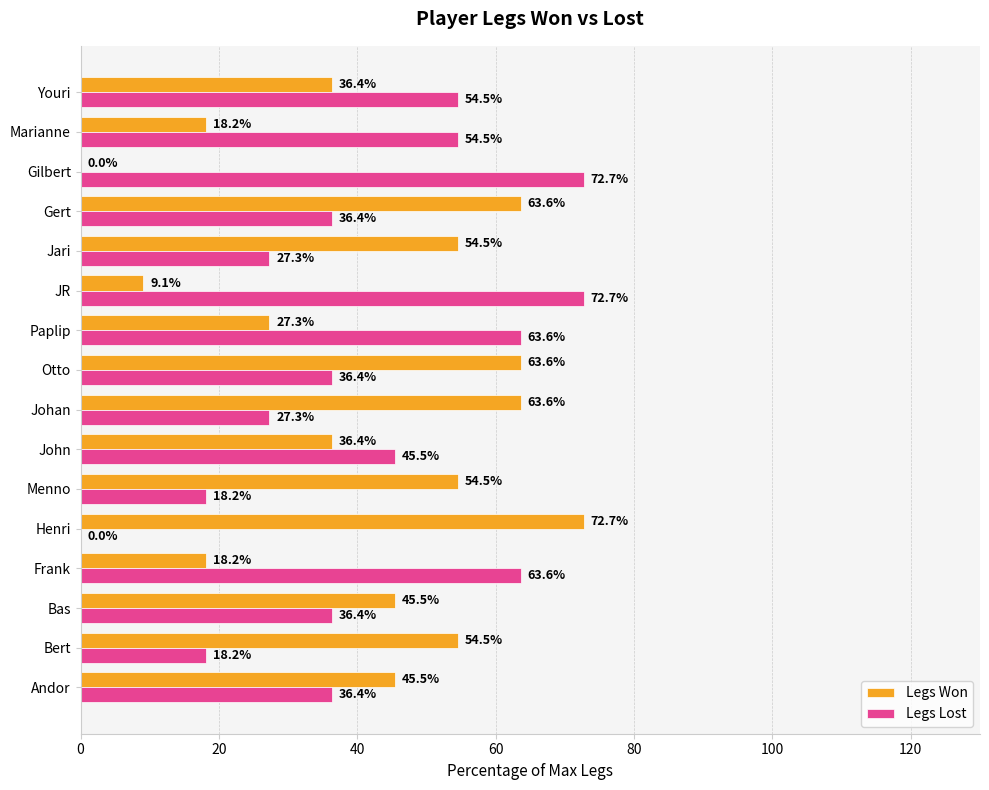

Is the value of Legs Lost at Andor greater than the value of Legs Won at Bert?

No